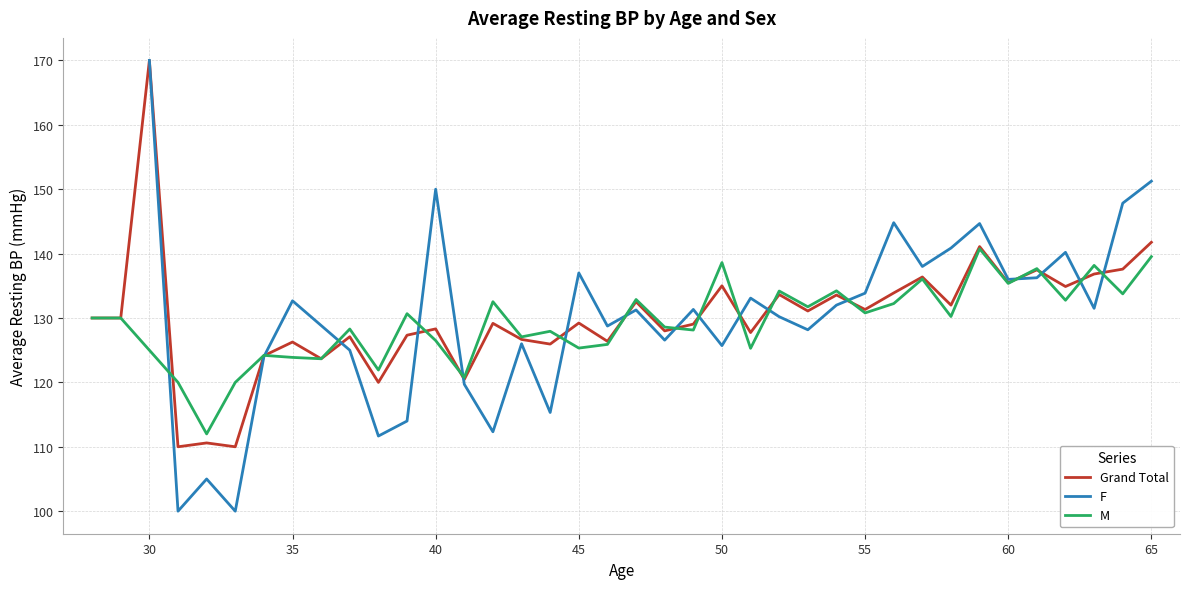

At which label does Grand Total reach its peak?

30